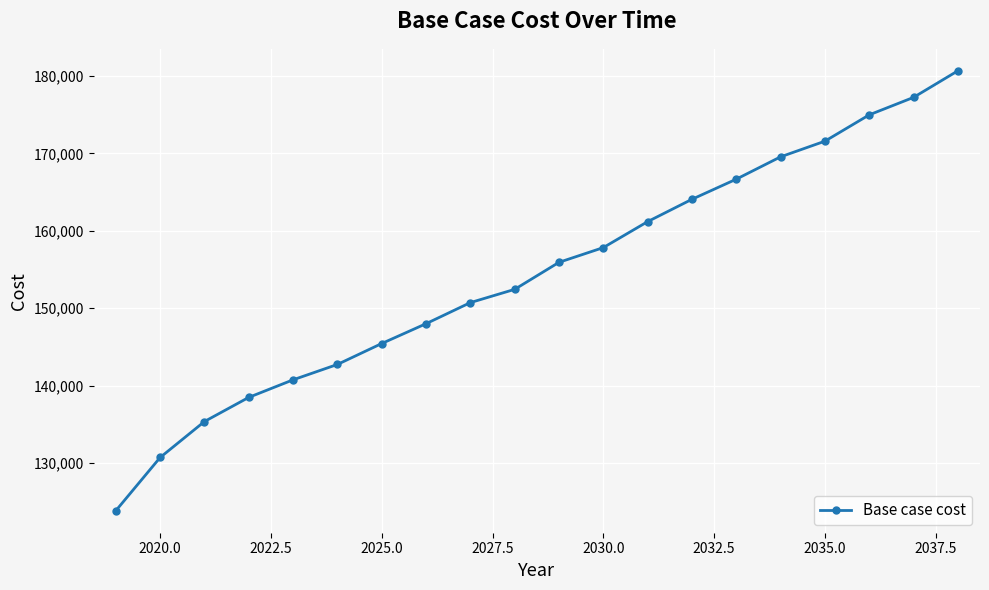

What is the difference between the maximum and second lowest values?

49981.6